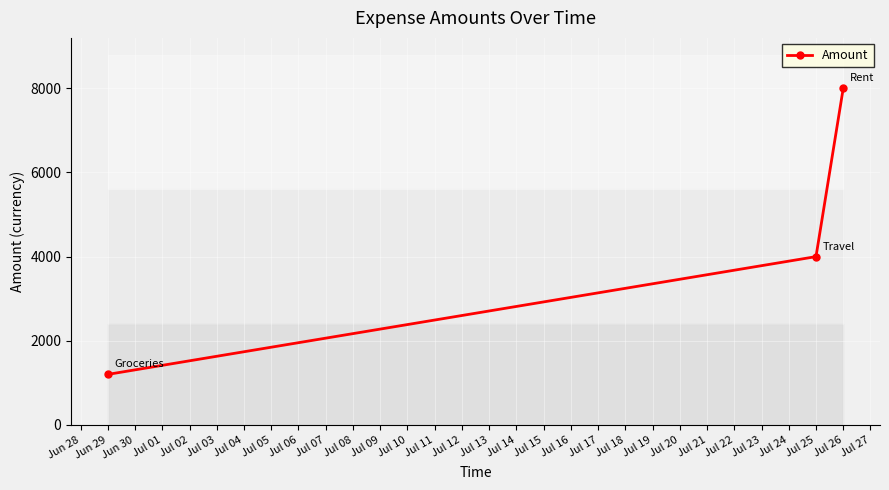

What is the value of the Amount point at the 2nd from the left?

4000